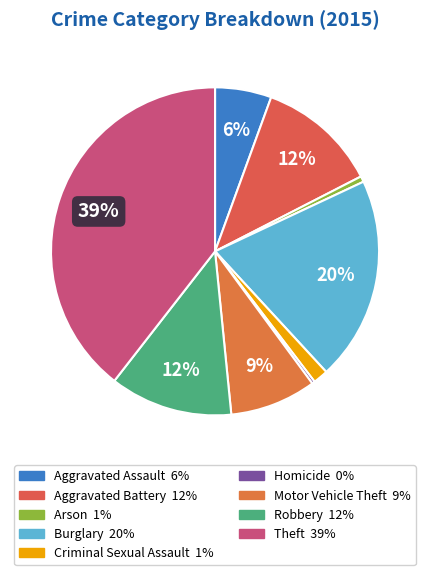

Does Homicide represent more than half of the total?

No